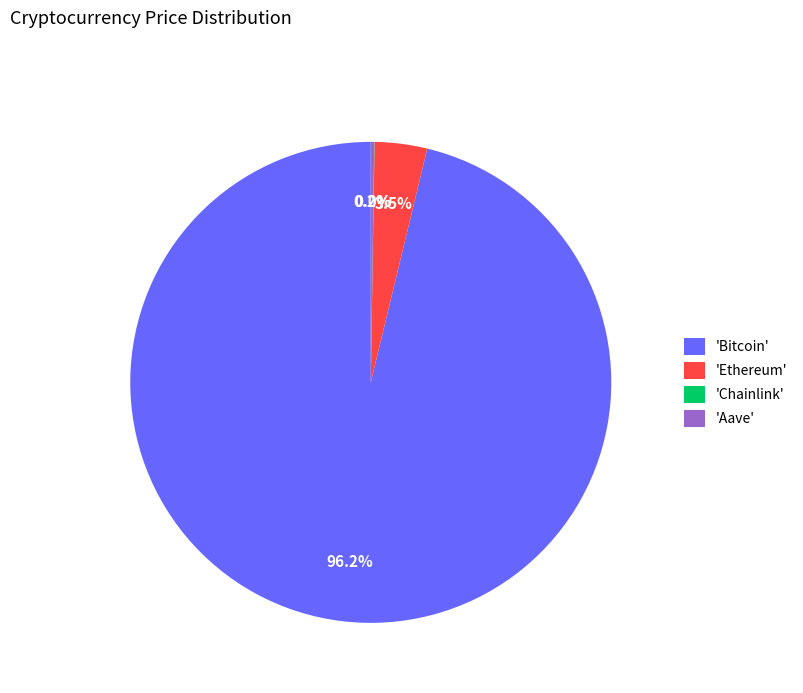

Which slice represents more than half of the pie?

'Bitcoin'